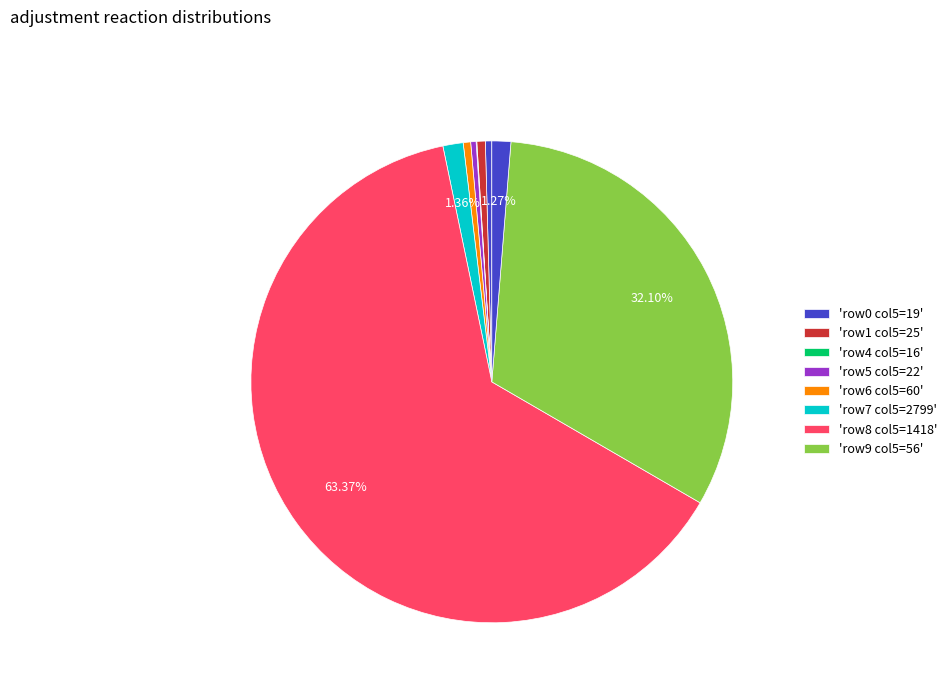

To the nearest percent, what is the difference between the largest and smallest slice percentages?

63%